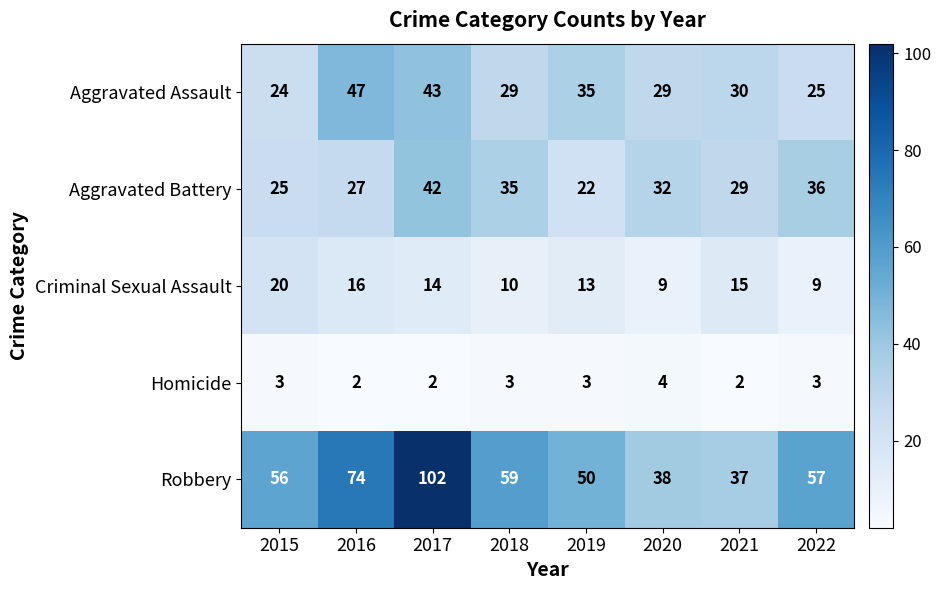

Between 2018 and 2019, which series saw the biggest shift?

Aggravated Battery